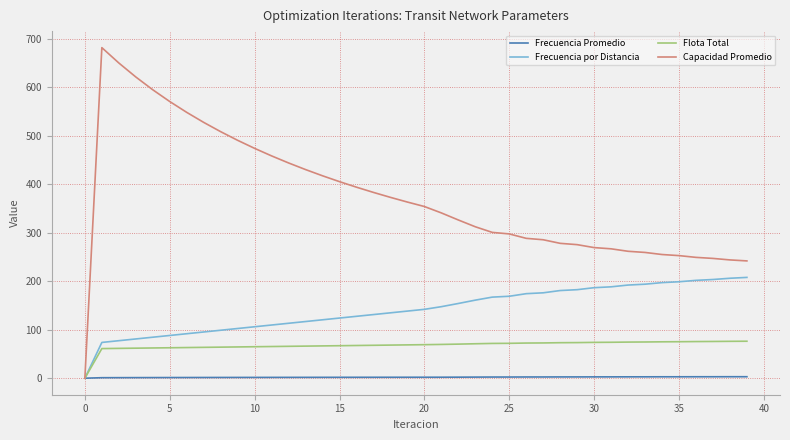

What is the highest value of the Capacidad Promedio series?

681.3